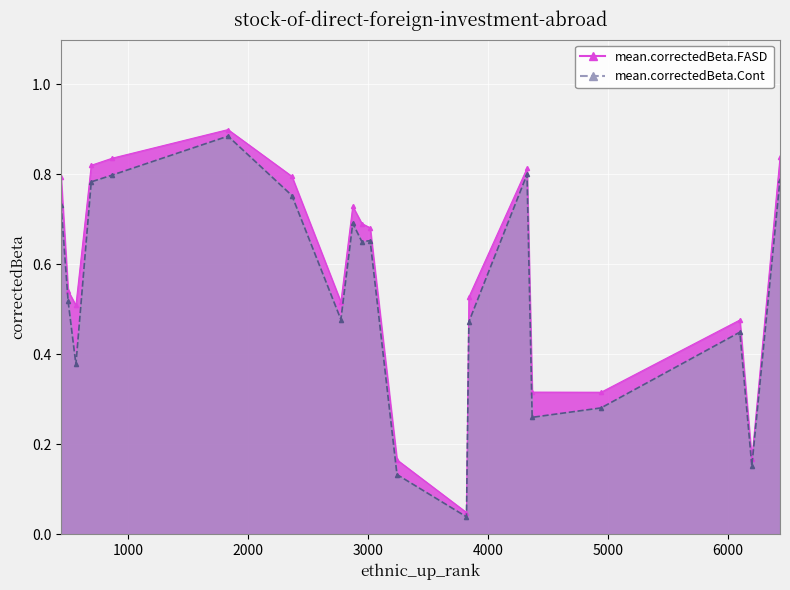

What is the sum of the mean.correctedBeta.FASD values at 3241 and 690?

1.0